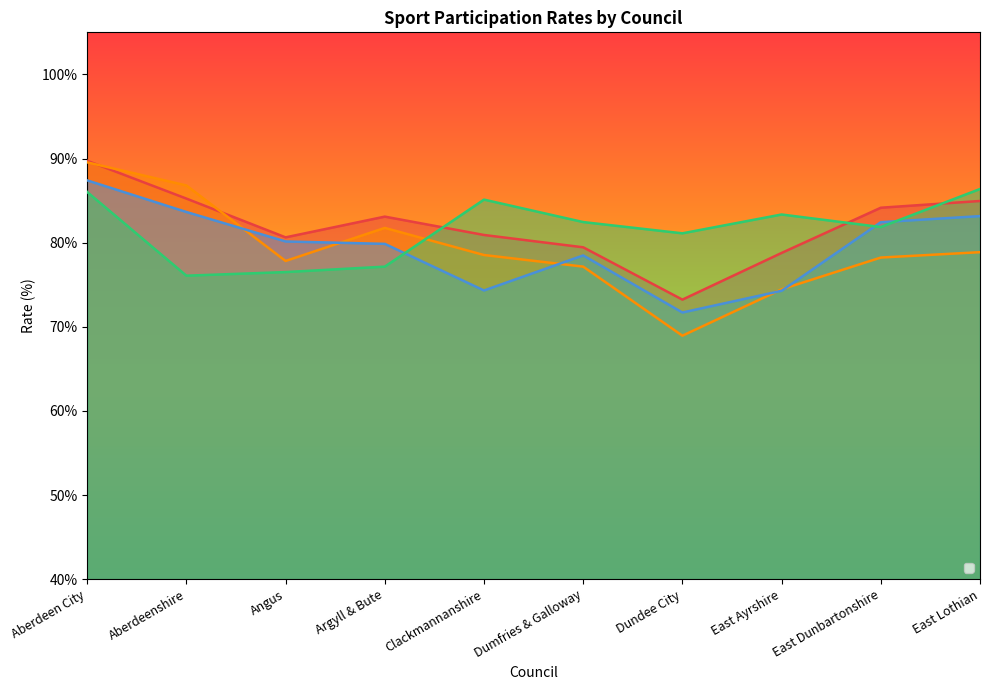

How many distinct data groups are displayed?

4